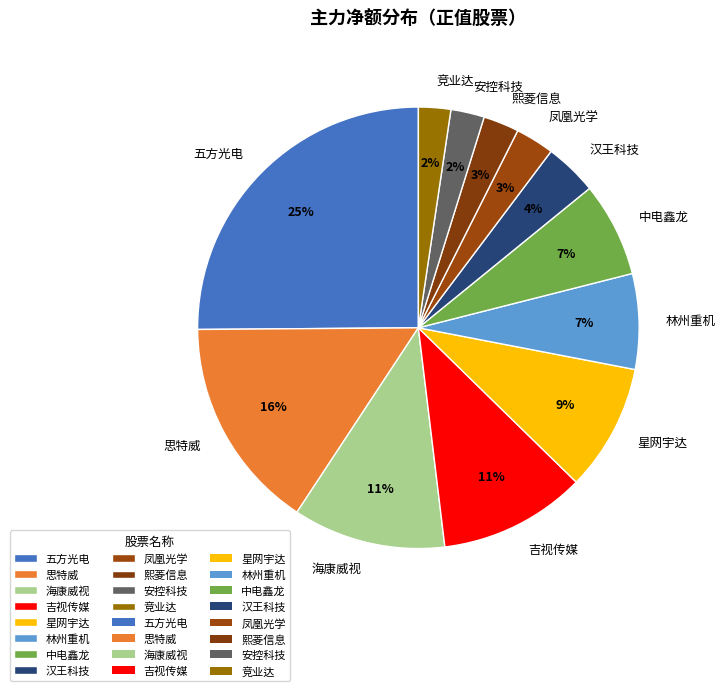

How many segments does this pie chart have?

12